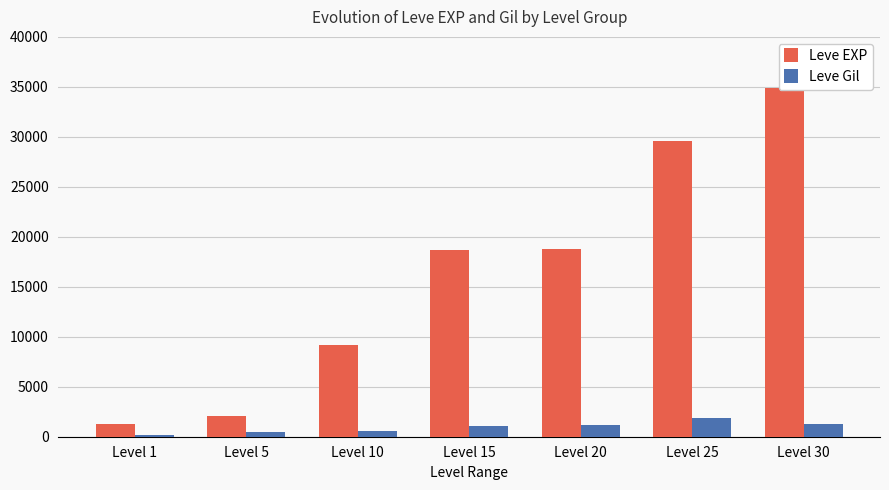

At which label is Leve EXP closest to 18100?

Level 15